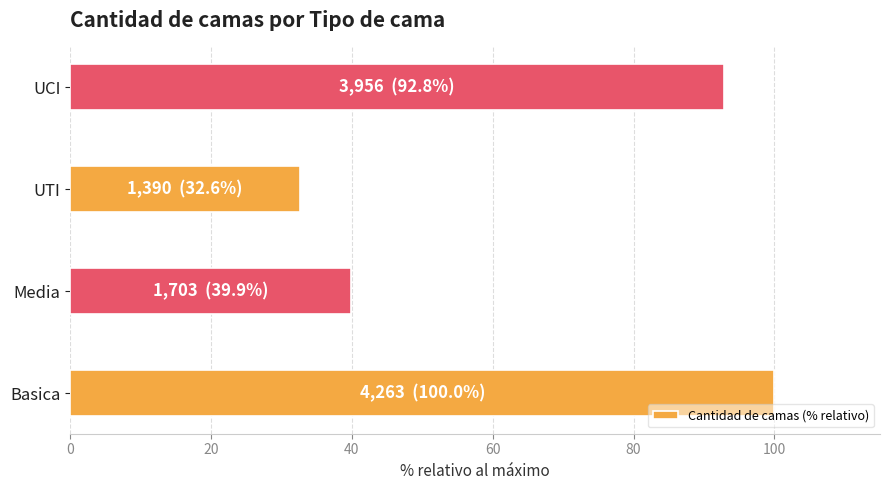

The value at UCI is 92.8. True or false?

True